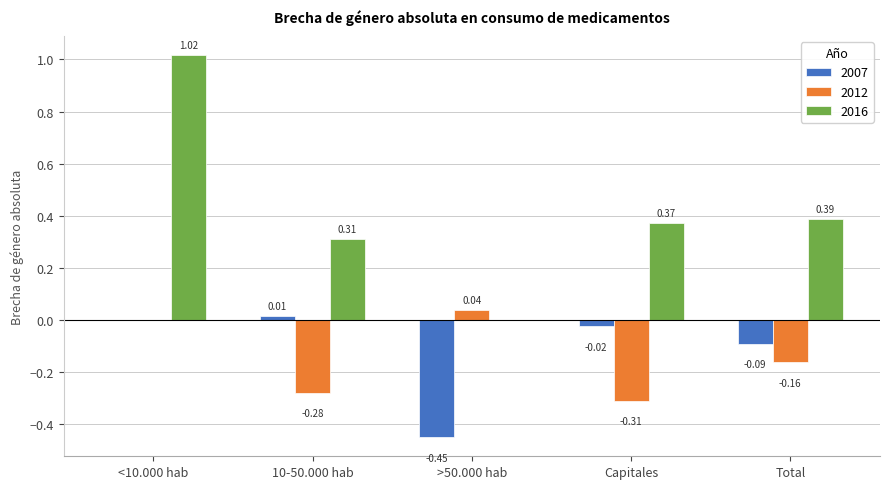

Does the chart contain stacked bars?

No